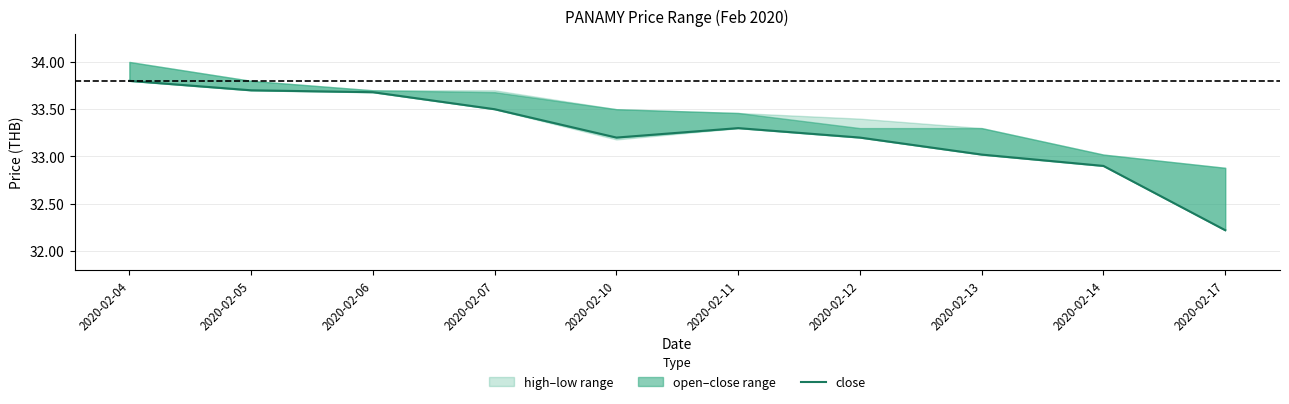

Which has a higher value, 2020-02-06 or 2020-02-05?

2020-02-05